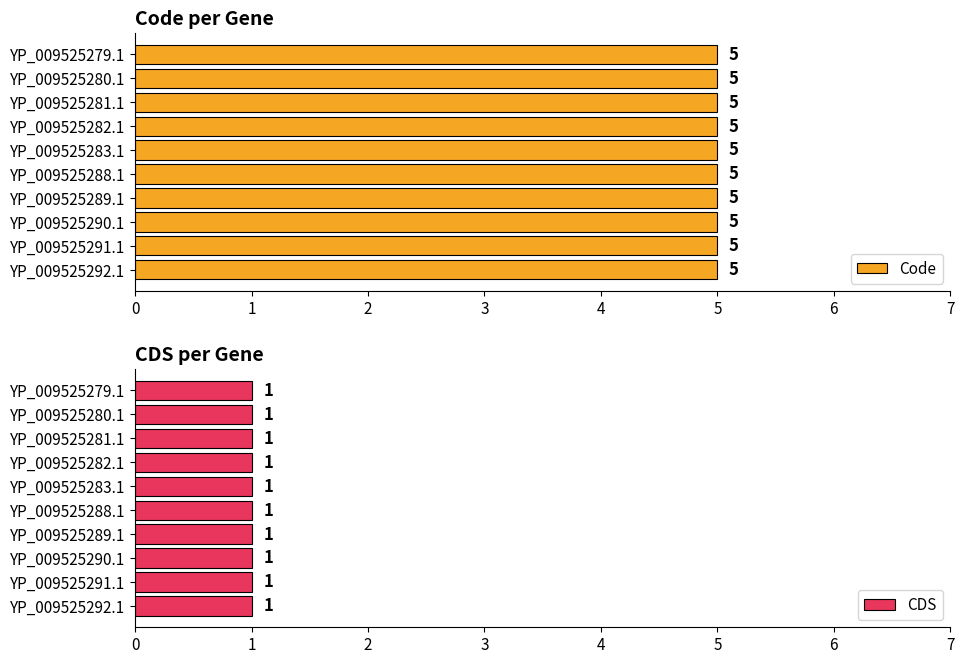

Is the value of CDS at YP_009525283.1 greater than the value of Code at YP_009525288.1?

No